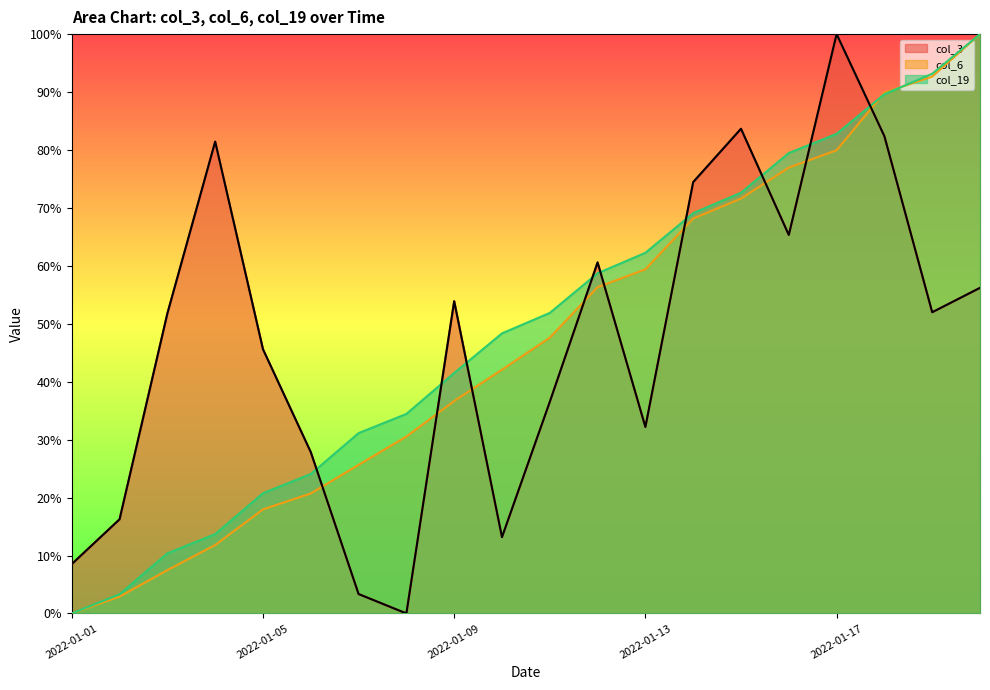

At which category does the chart reach its peak across all series?

2022-01-17